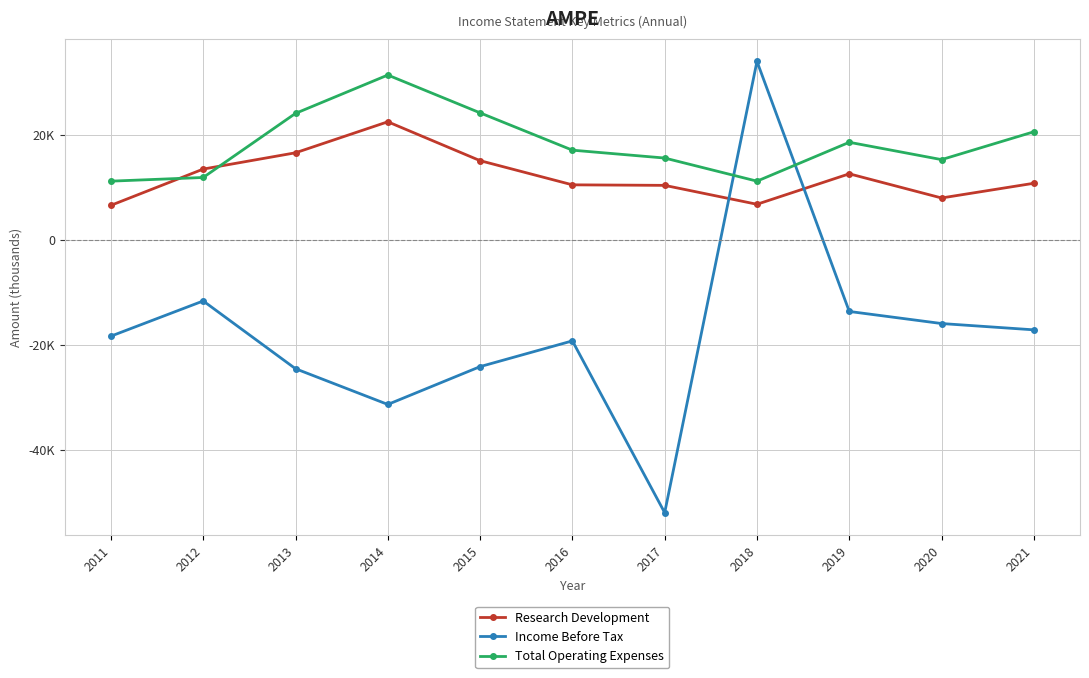

Which series has the largest range (max minus min)?

Income Before Tax